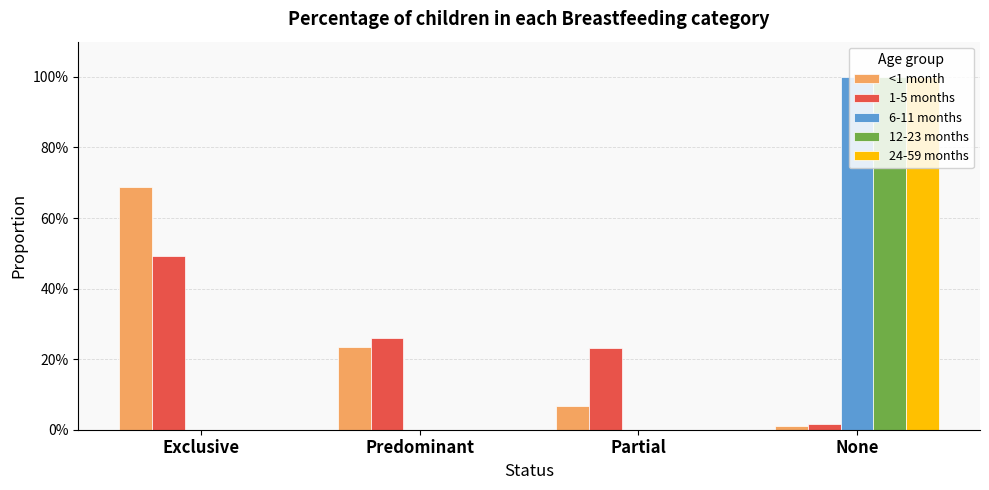

Reading right to left, transcribe all the data shown in this chart.

<1 month: None=0.0	Partial=0.1	Predominant=0.2	Exclusive=0.7
1-5 months: None=0.0	Partial=0.2	Predominant=0.3	Exclusive=0.5
6-11 months: None=1.0	Partial=0.0	Predominant=0.0	Exclusive=0.0
12-23 months: None=1.0	Partial=0.0	Predominant=0.0	Exclusive=0.0
24-59 months: None=1.0	Partial=0.0	Predominant=0.0	Exclusive=0.0